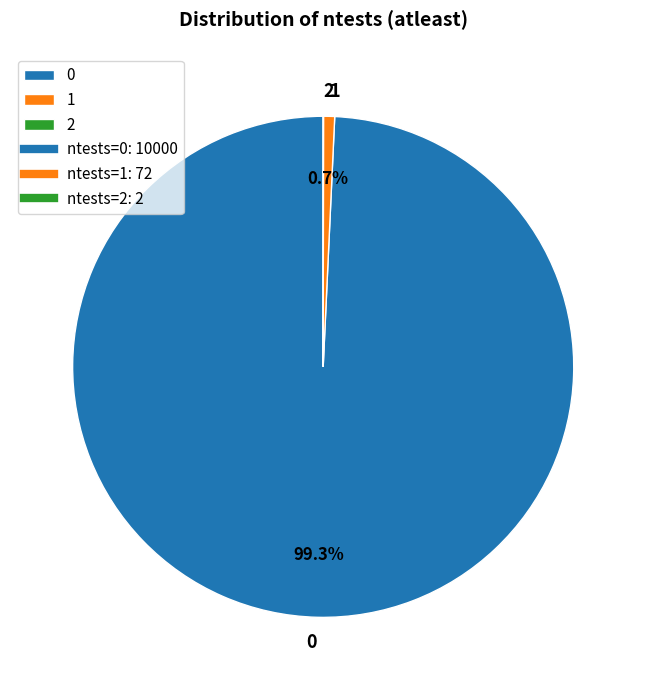

How much of the chart is everything except 0?

0.7%